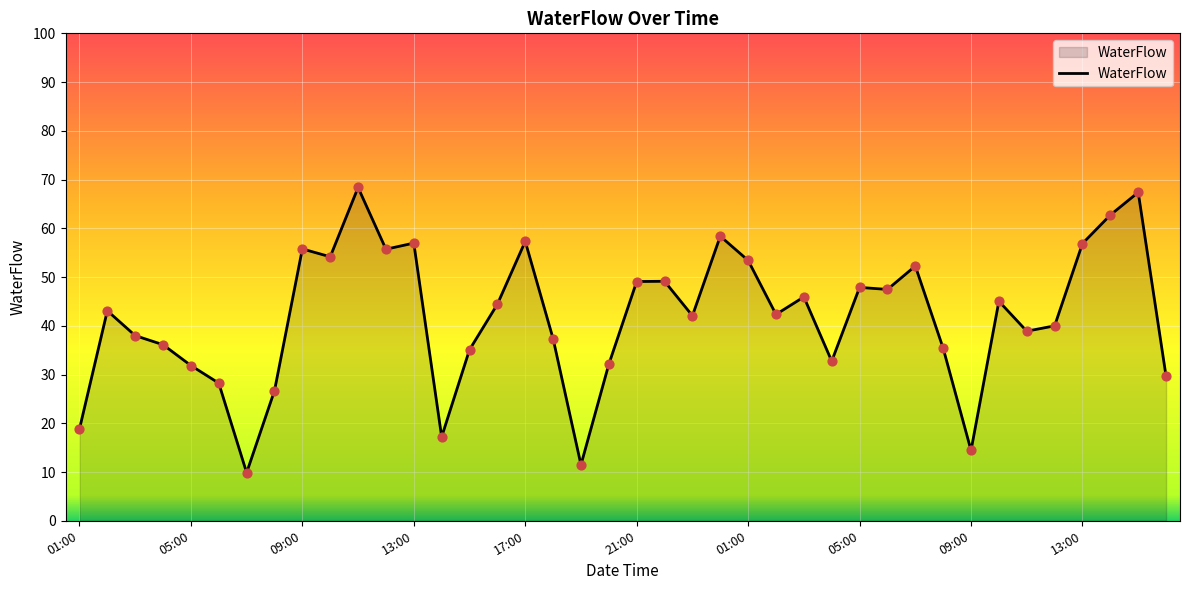

What is the maximum value shown in the chart?

68.4